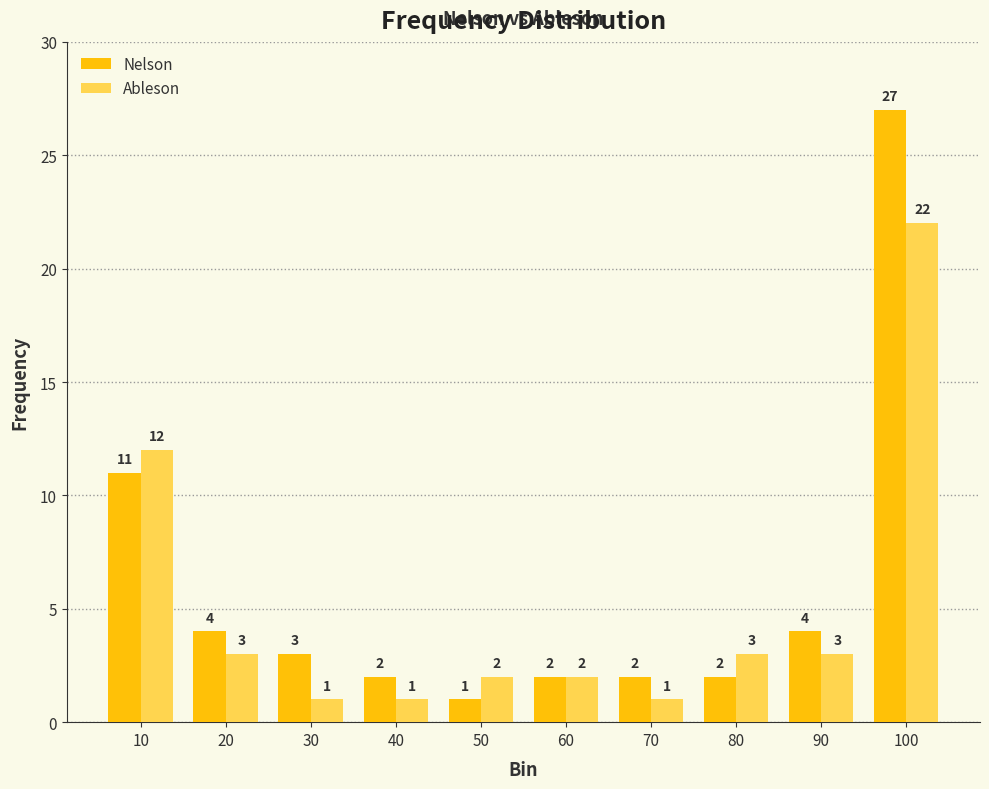

Reading left to right, list all the values displayed in this chart.

Nelson: 10=11	20=4	30=3	40=2	50=1	60=2	70=2	80=2	90=4	100=27
Ableson: 10=12	20=3	30=1	40=1	50=2	60=2	70=1	80=3	90=3	100=22